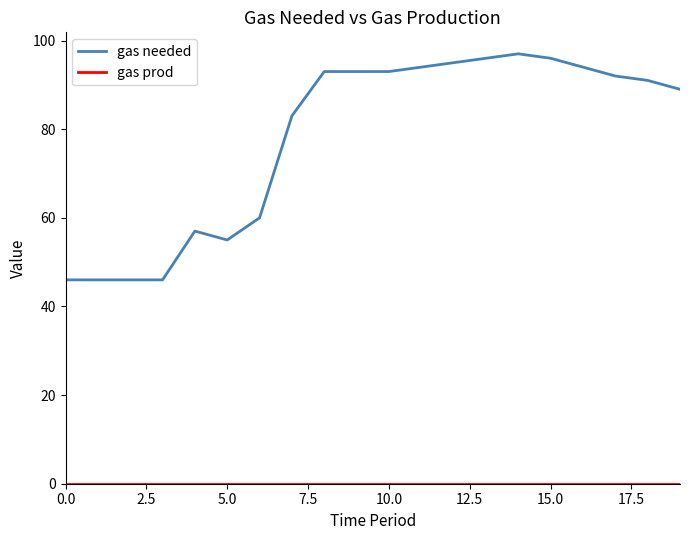

How many categories are shown in the chart?

20